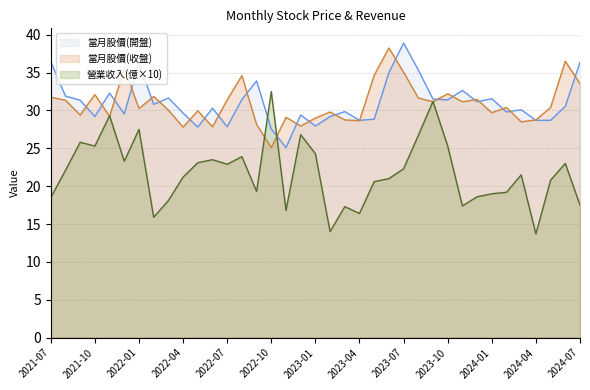

What is the value of the 當月股價(開盤) point at the 15th from the left?

28.9